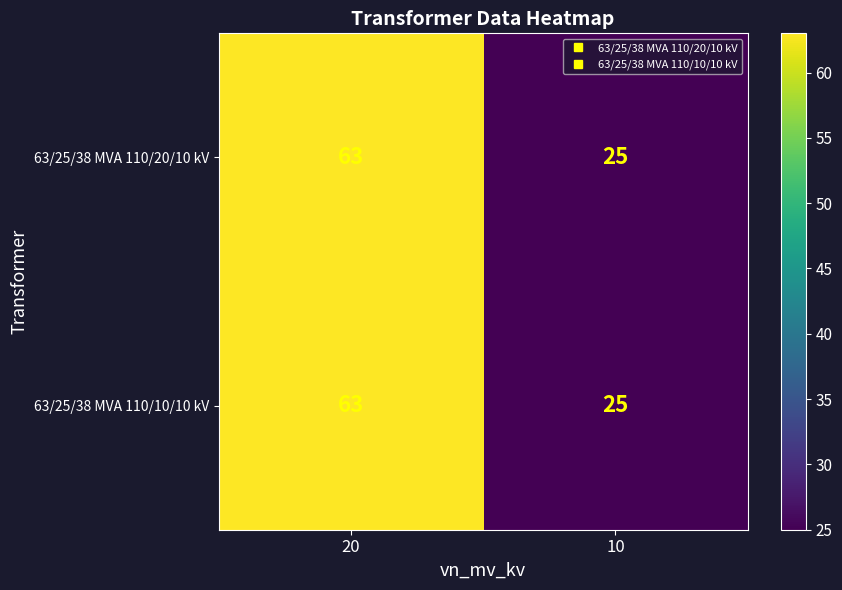

What is the minimum value shown in the chart?

25